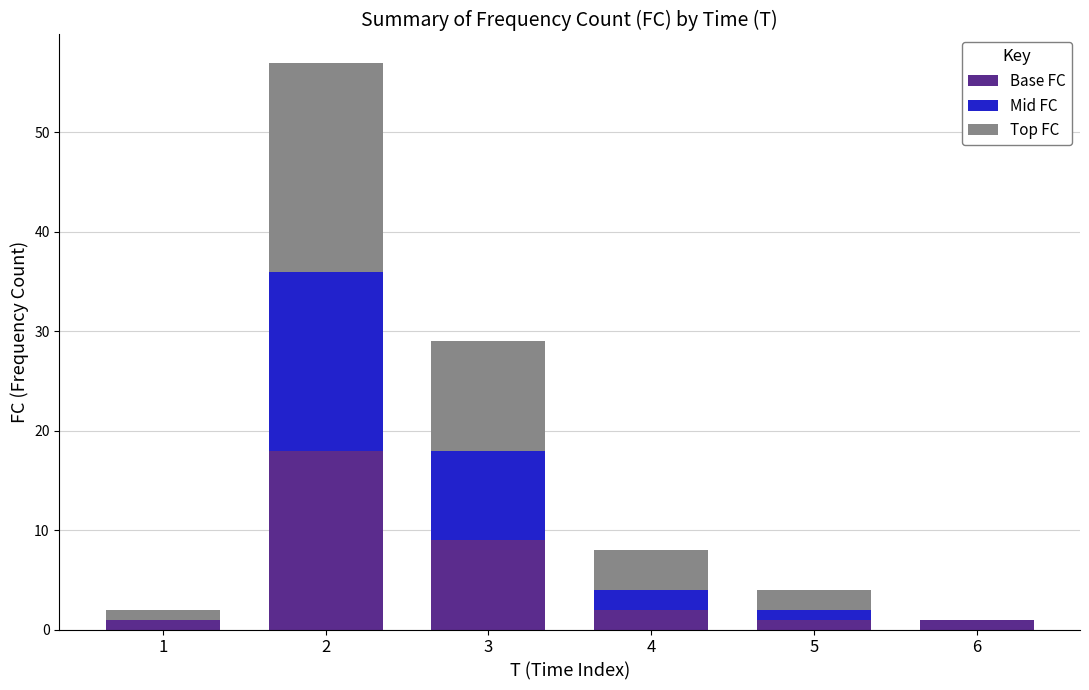

Does the chart contain stacked bars?

Yes